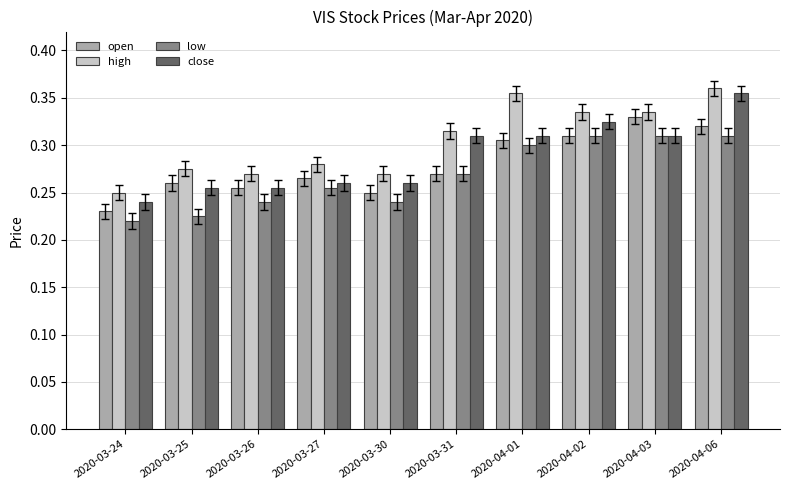

What is the label of the 6th bar from the right?

2020-03-30